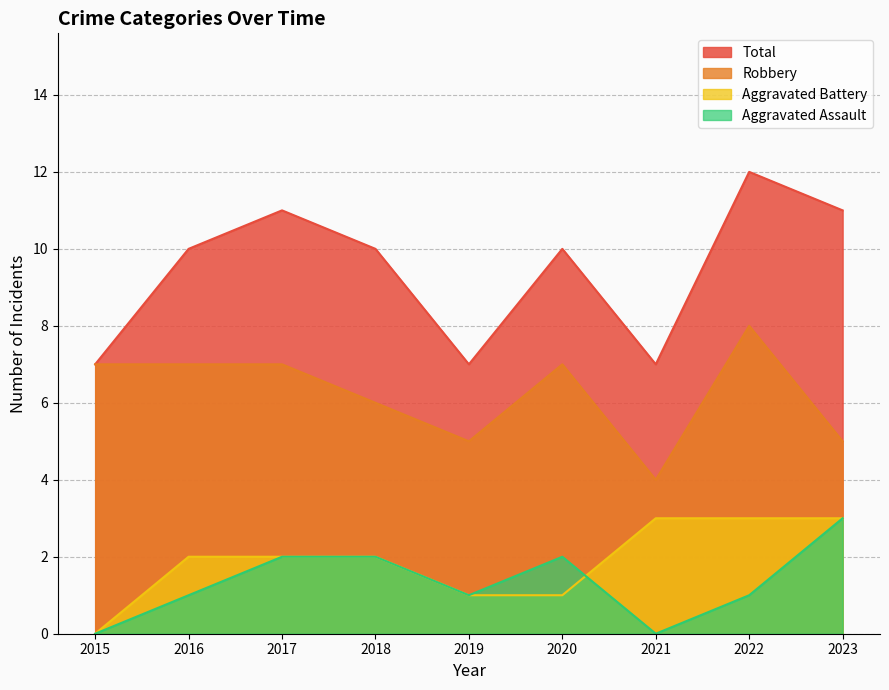

Reading left to right, what are all the values shown in this chart?

Aggravated Assault: 2015=0	2016=1	2017=2	2018=2	2019=1	2020=2	2021=0	2022=1	2023=3
Aggravated Battery: 2015=0	2016=2	2017=2	2018=2	2019=1	2020=1	2021=3	2022=3	2023=3
Robbery: 2015=7	2016=7	2017=7	2018=6	2019=5	2020=7	2021=4	2022=8	2023=5
Total: 2015=7	2016=10	2017=11	2018=10	2019=7	2020=10	2021=7	2022=12	2023=11